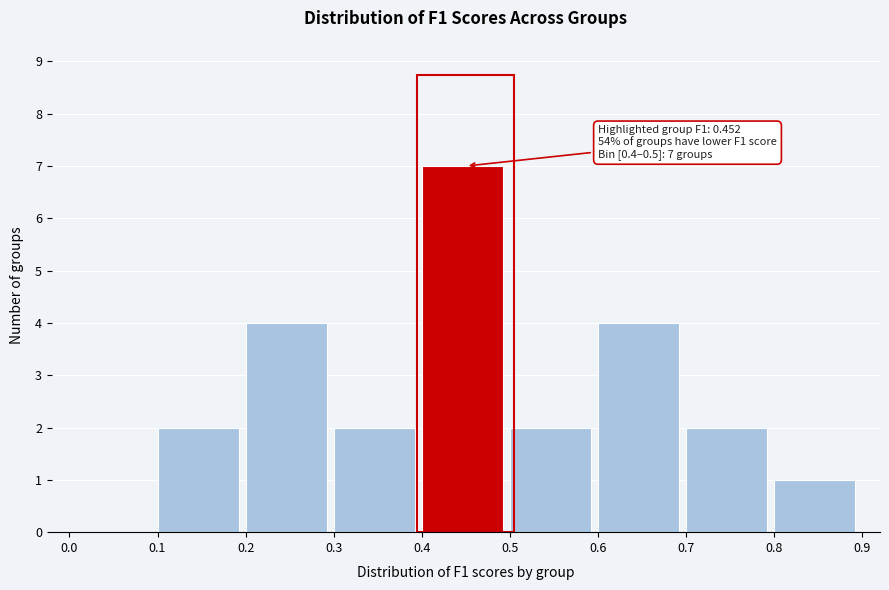

Which range on the x-axis has the tallest bar?

0.4 to 0.5